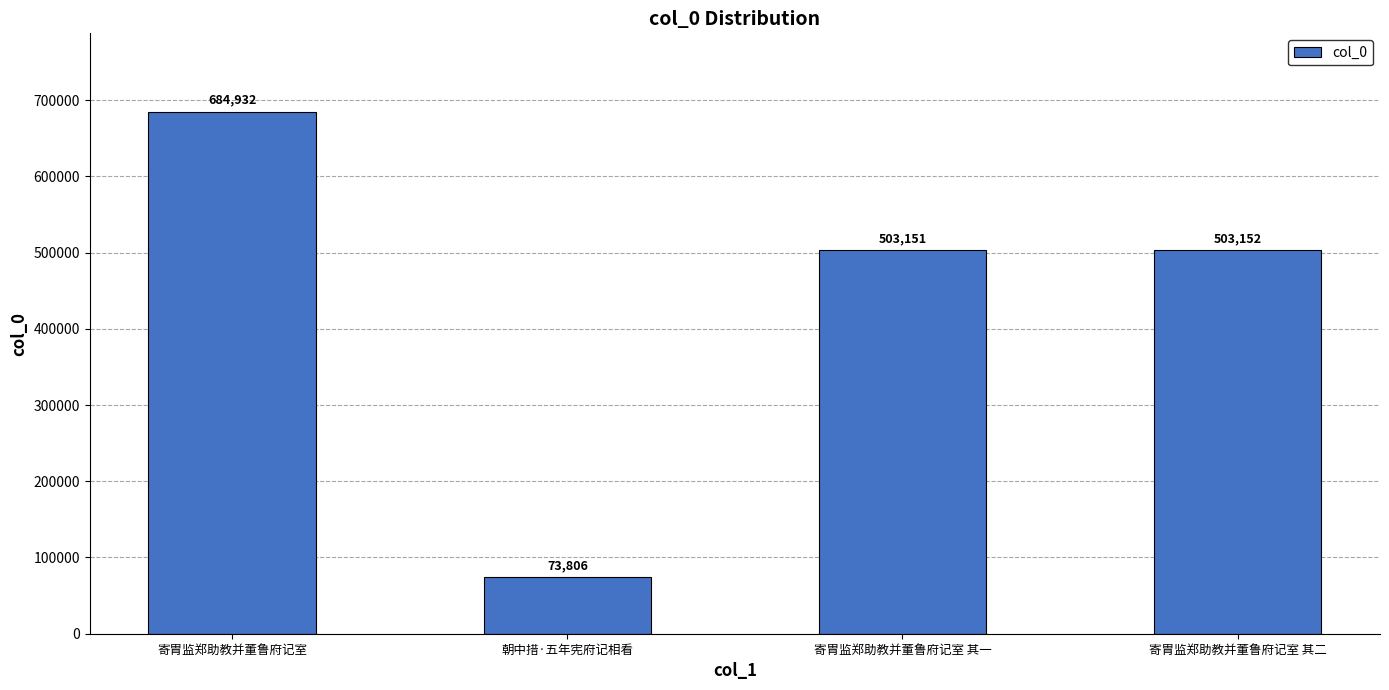

What is the change in value from 寄胄监郑助教并董鲁府记室 to 朝中措·五年宪府记相看?

-611126